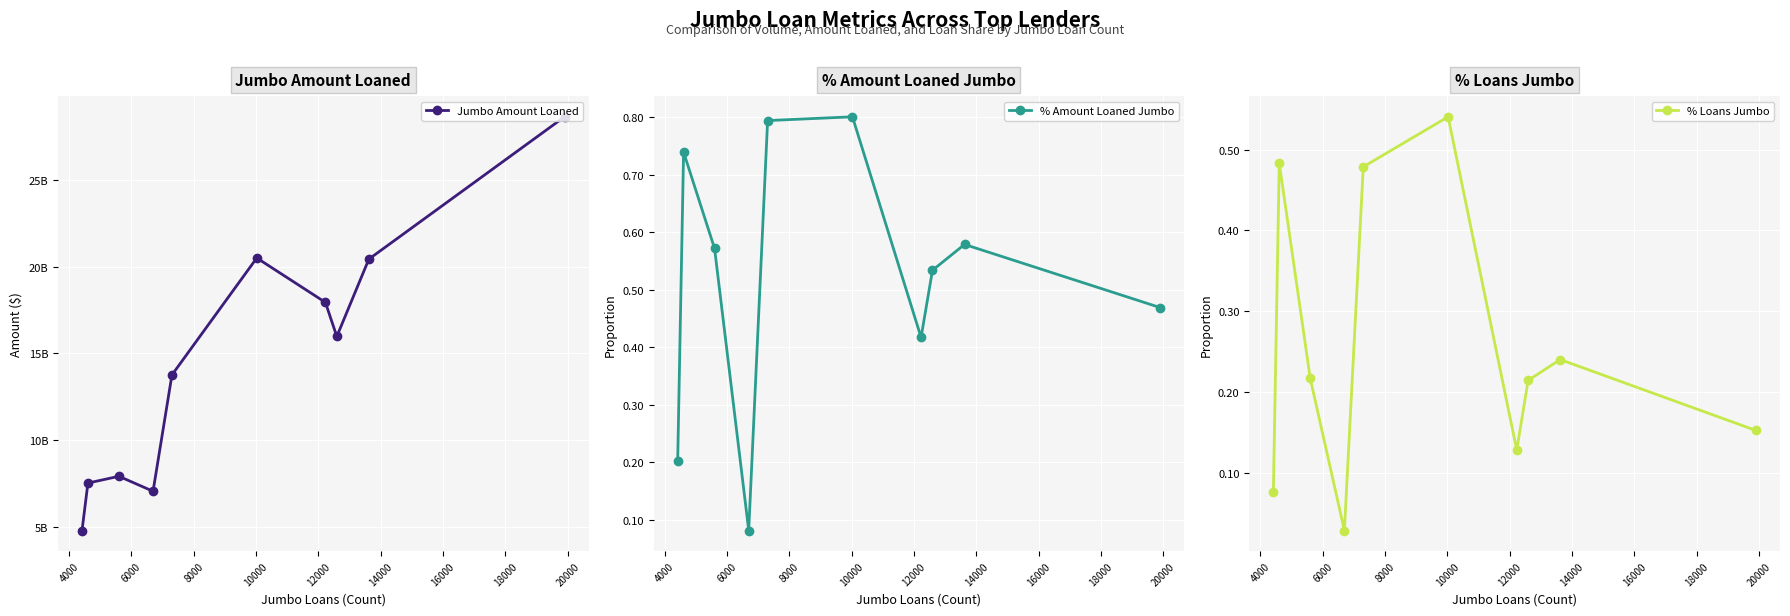

How many interior local peaks does the % Loans Jumbo series have?

3